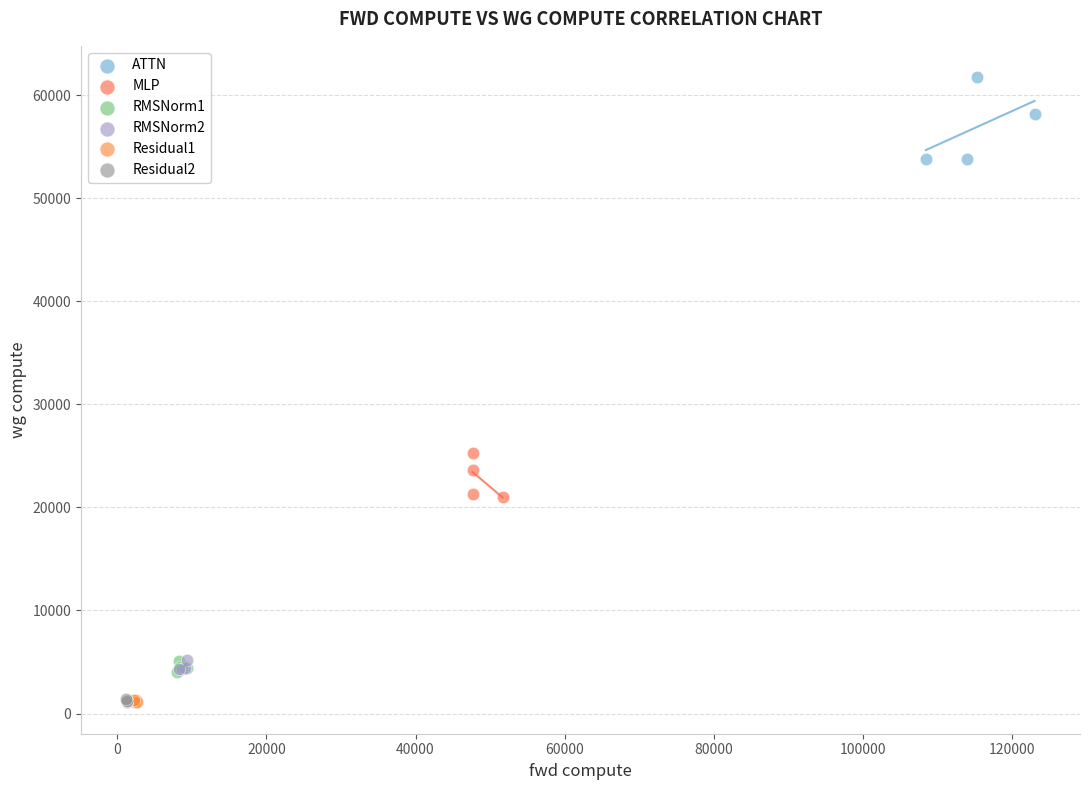

Which series has the largest Y range (max minus min)?

ATTN